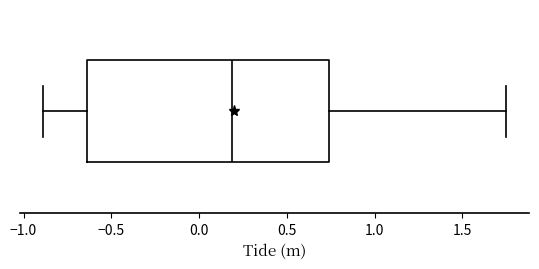

Transcribe this box plot: give where the median line is, the range the box spans, and where the two whiskers end, as read against the x-axis. The values are not printed on the chart, so give them approximately, as read against the axis.

median 0.20, box -0.65 to 0.75, whiskers -0.90 to 1.75